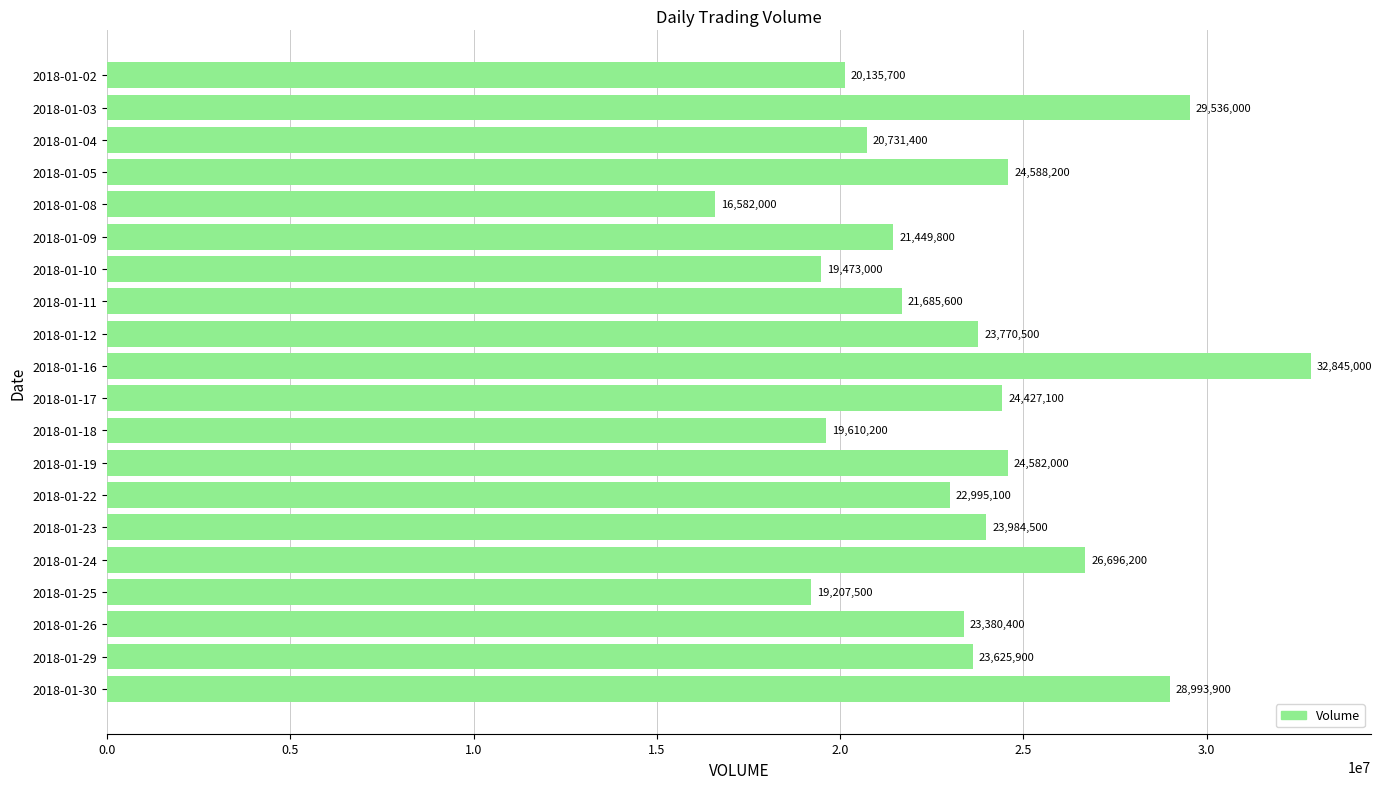

Reading top to bottom, extract all data points from this chart.

2018-01-02=20135700	2018-01-03=29536000	2018-01-04=20731400	2018-01-05=24588200	2018-01-08=16582000	2018-01-09=21449800	2018-01-10=19473000	2018-01-11=21685600	2018-01-12=23770500	2018-01-16=32845000	2018-01-17=24427100	2018-01-18=19610200	2018-01-19=24582000	2018-01-22=22995100	2018-01-23=23984500	2018-01-24=26696200	2018-01-25=19207500	2018-01-26=23380400	2018-01-29=23625900	2018-01-30=28993900